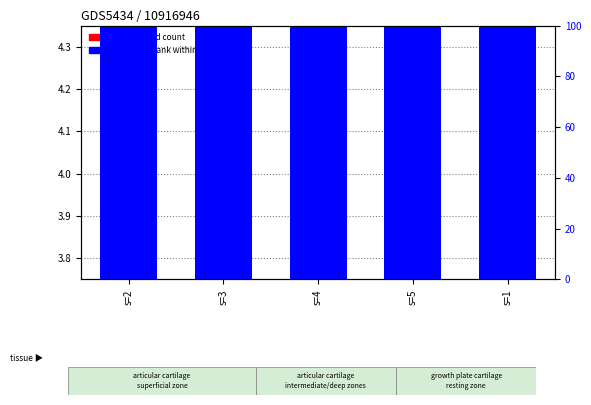

Which series changed the most between s=3 and s=1?

transformed count